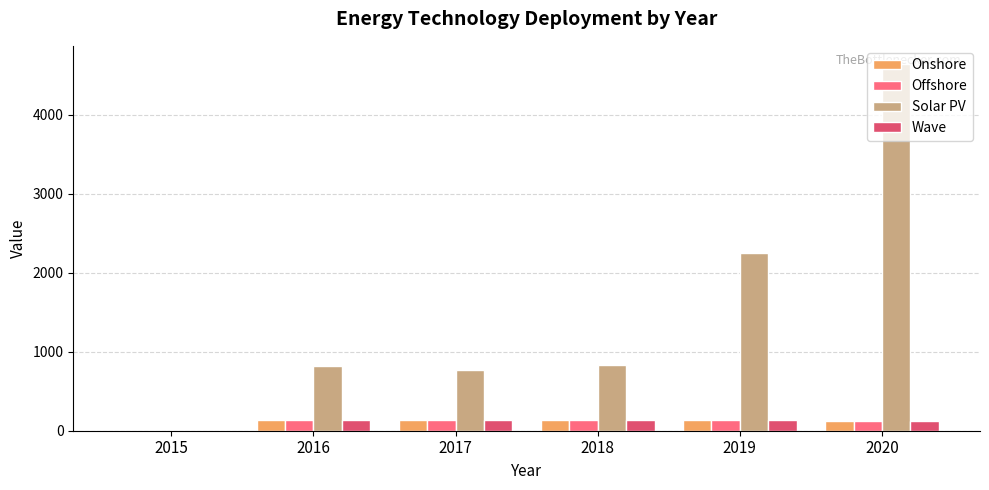

Which series changed the most between 2015 and 2018?

Solar PV